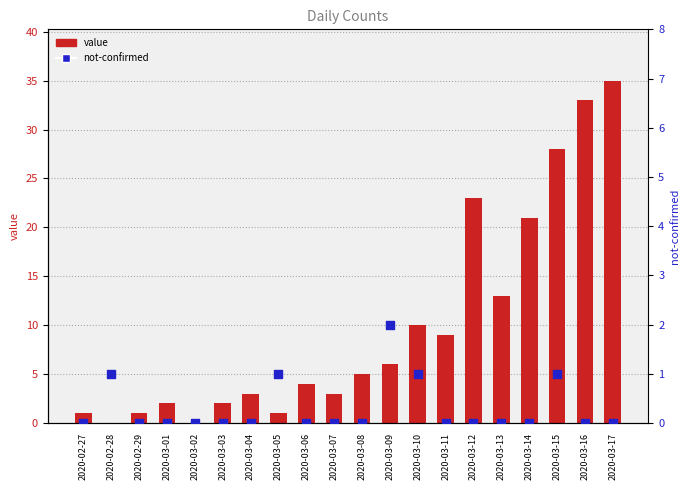

Is the value of value at 2020-03-01 greater than the value of not-confirmed at 2020-03-06?

Yes